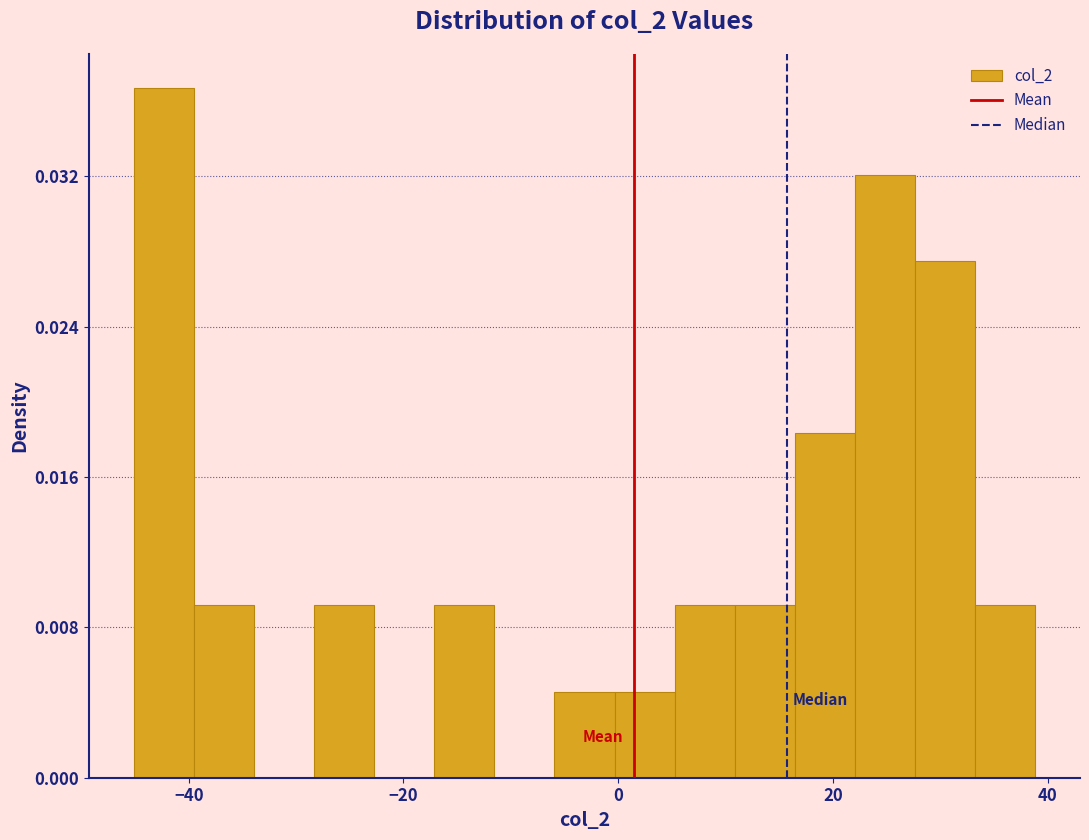

Around what value on the x-axis is the tallest bar? Give the approximate position of its centre, as read against the axis.

-42